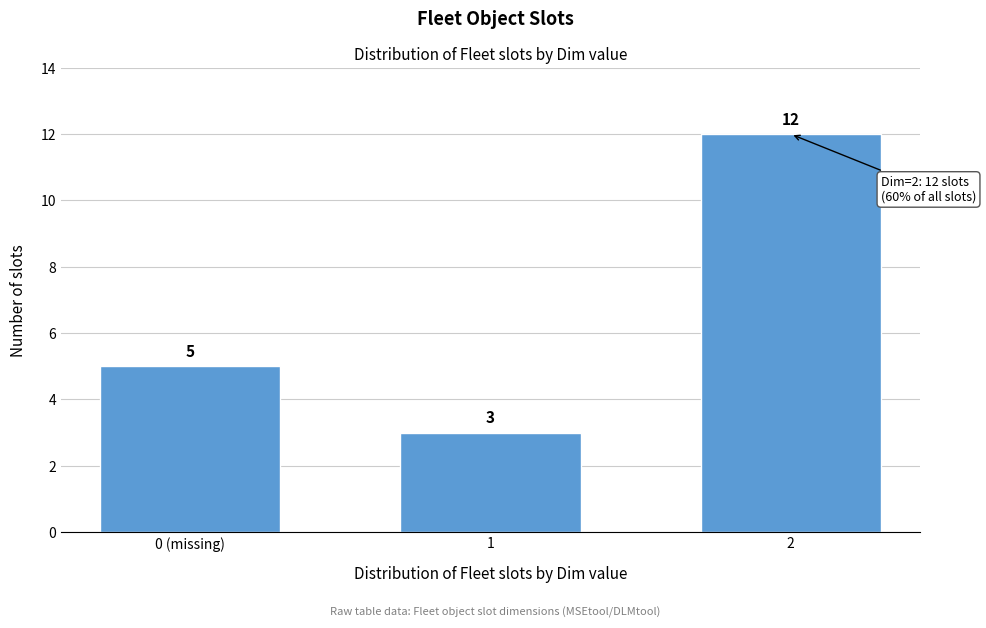

Reading left to right, what are all the values shown in this chart?

0 (missing)=5	1=3	2=12